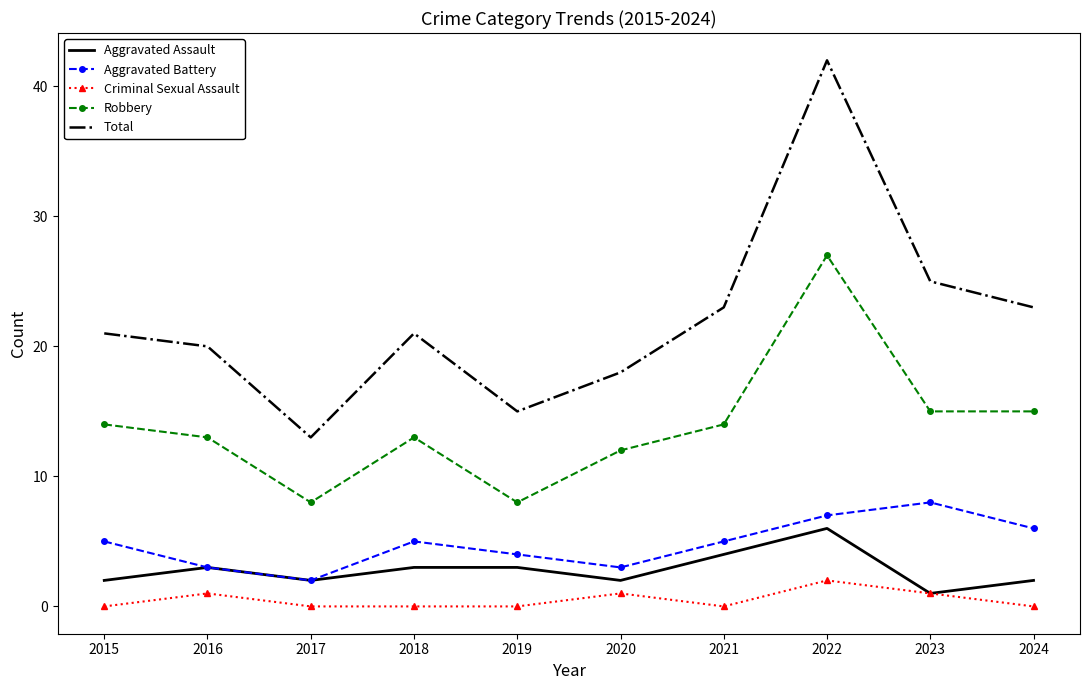

List the series in order of their peak value, highest first.

Total, Robbery, Aggravated Battery, Aggravated Assault, Criminal Sexual Assault